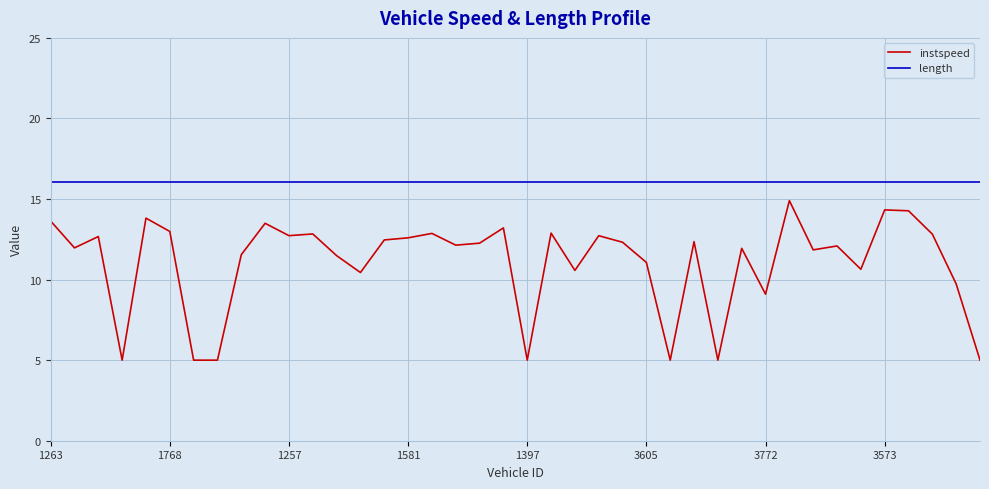

What is the minimum value shown in the chart?

5.0